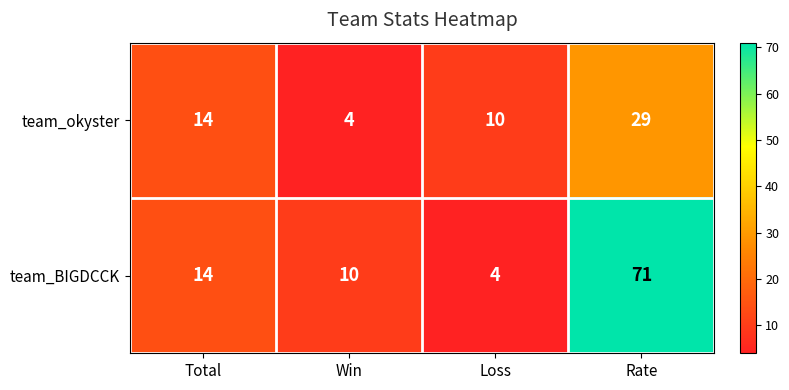

Which series has the largest total across all categories?

team_BIGDCCK